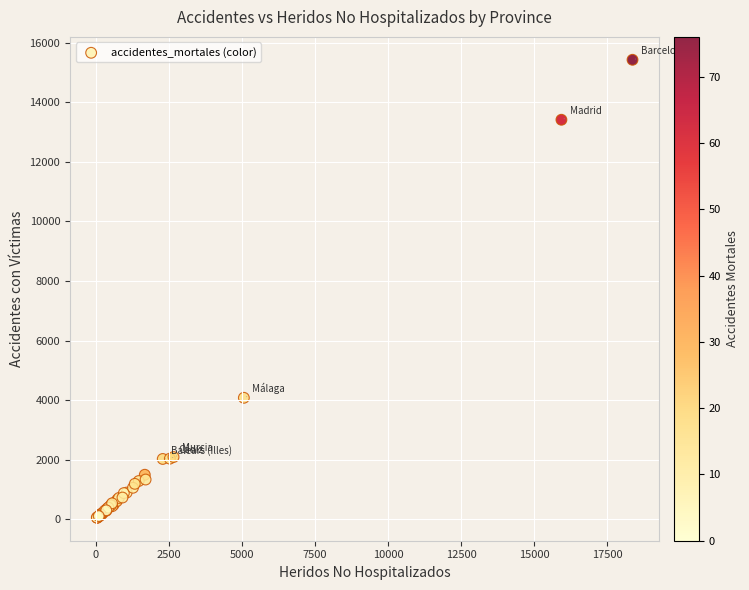

What Y value in the scatter plot is closest to 7737?

4079